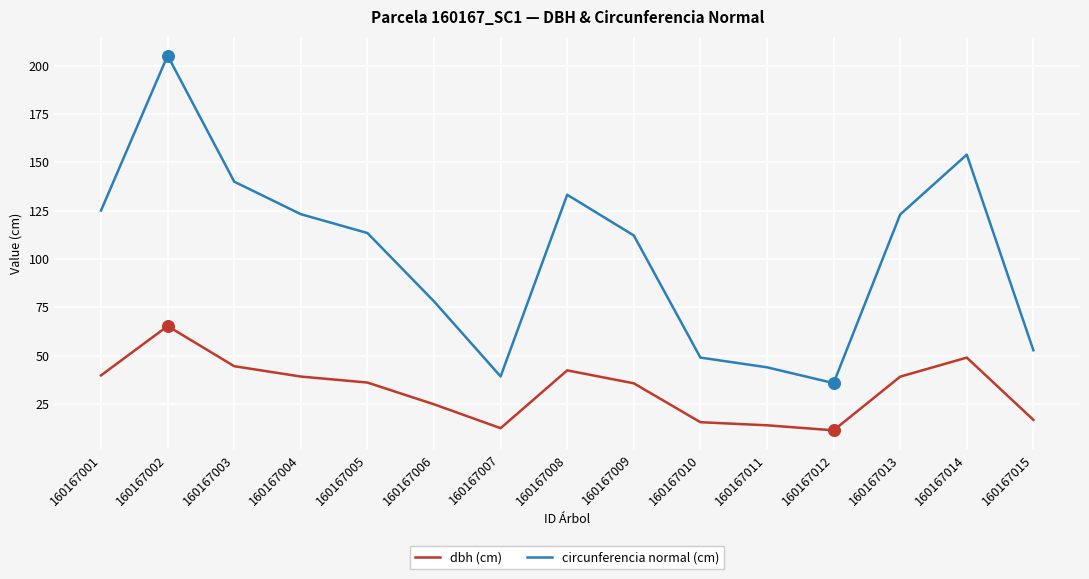

Is the value of dbh (cm) at 160167004 greater than the value of circunferencia normal (cm) at 160167009?

No